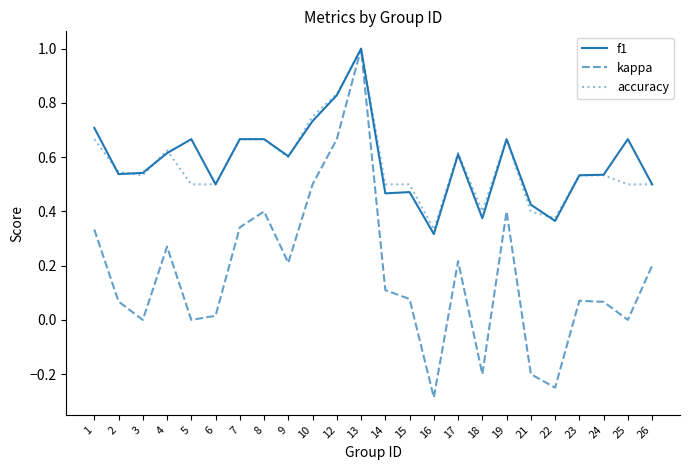

Which series changed the most between 18 and 19?

kappa